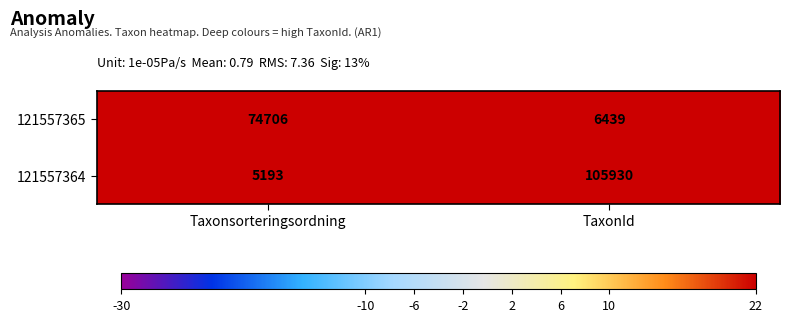

How many categories are shown in the chart?

2